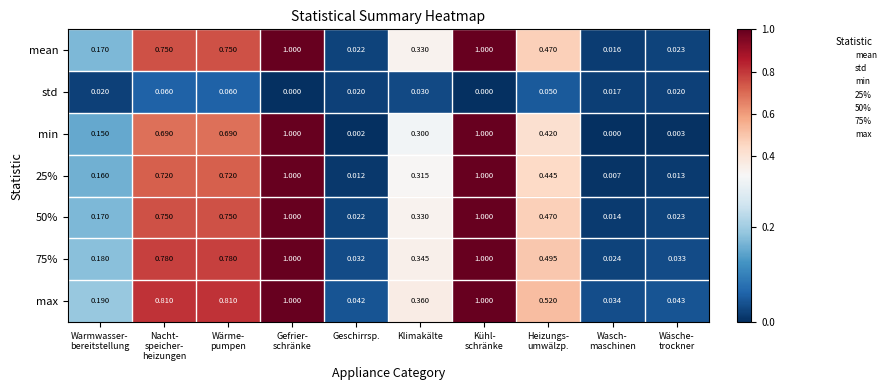

At how many categories does at least one series exceed 0?

10